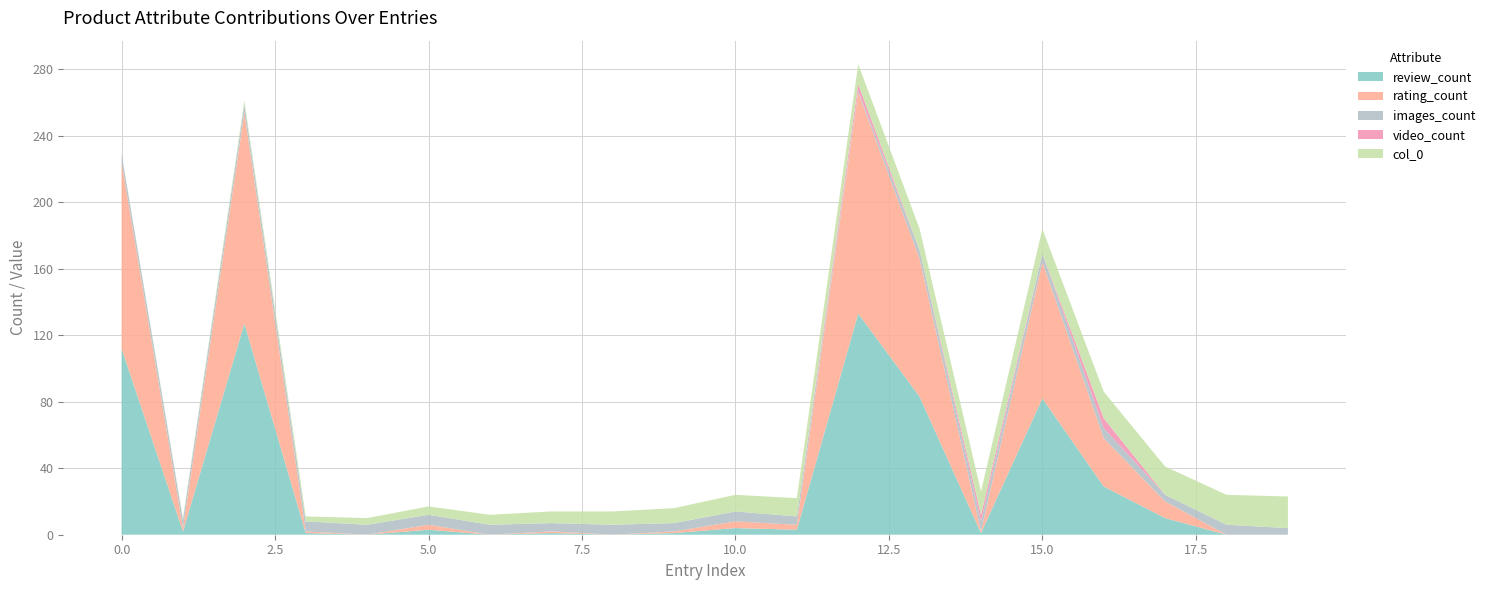

Reading left to right, transcribe all the data shown in this chart.

review_count: 0=112	1=2	2=127	3=1	4=0	5=3	6=0	7=1	8=0	9=1	10=4	11=3	12=133	13=83	14=1	15=82	16=29	17=10	18=0	19=0
rating_count: 0=112	1=2	2=127	3=1	4=0	5=3	6=0	7=1	8=0	9=1	10=4	11=3	12=133	13=83	14=1	15=82	16=29	17=10	18=0	19=0
images_count: 0=5	1=5	2=5	3=6	4=6	5=6	6=6	7=5	8=6	9=5	10=6	11=5	12=1	13=5	14=6	15=5	16=6	17=4	18=6	19=4
video_count: 0=0	1=0	2=0	3=0	4=0	5=0	6=0	7=0	8=0	9=0	10=0	11=0	12=4	13=0	14=4	15=0	16=6	17=0	18=0	19=0
col_0: 0=0	1=1	2=2	3=3	4=4	5=5	6=6	7=7	8=8	9=9	10=10	11=11	12=12	13=13	14=14	15=15	16=16	17=17	18=18	19=19